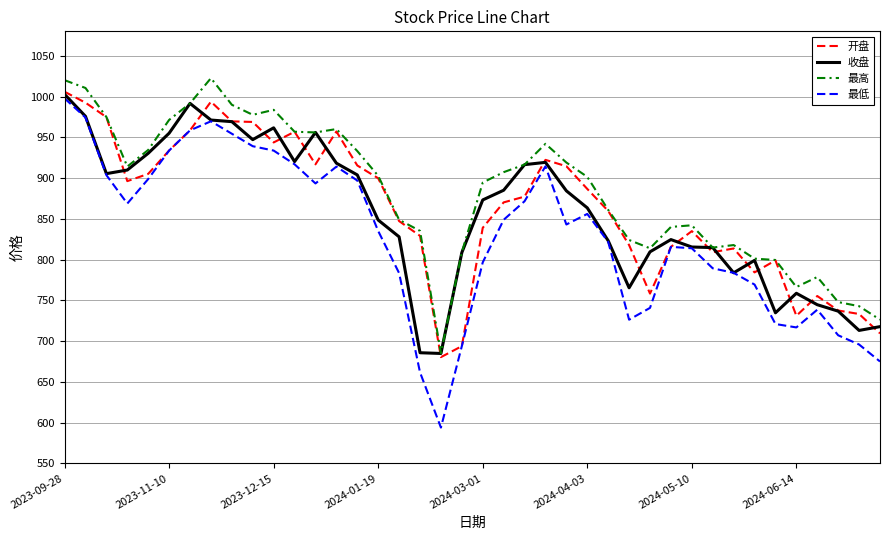

What is the maximum value for 最高?

1022.6